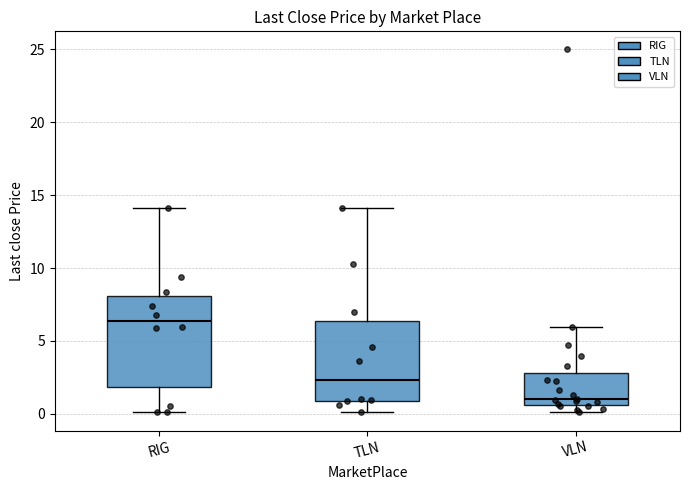

Reading left to right, read every box against the y-axis: the position of its median line, the range the box covers, and the ends of its whiskers. The values are not printed on the chart, so give them approximately, as read against the axis.

RIG: median 6.5, box 2.0 to 8.0, whiskers 0.0 to 14.0
TLN: median 2.5, box 1.0 to 6.5, whiskers 0.0 to 14.0
VLN: median 1.0, box 0.5 to 3.0, whiskers 0.0 to 6.0